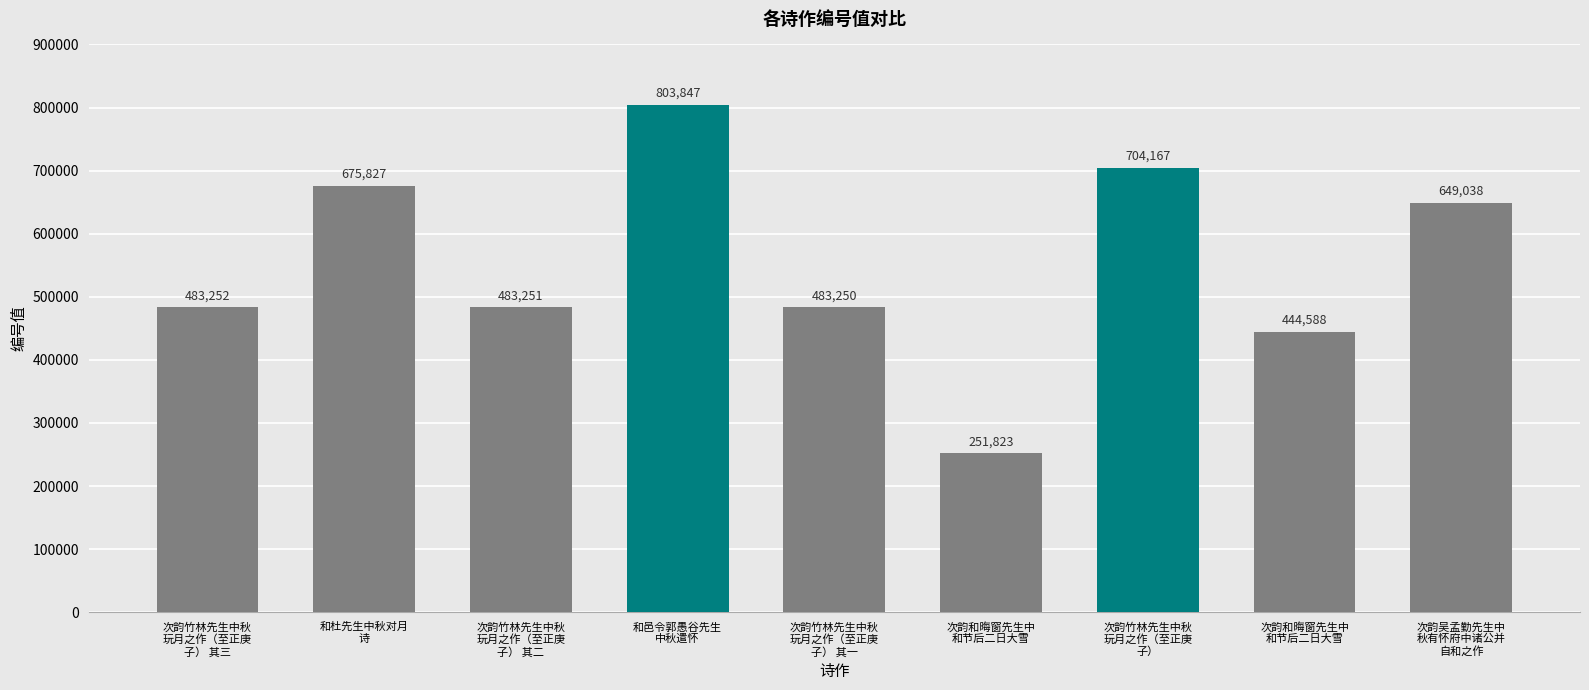

Does the chart contain stacked bars?

No